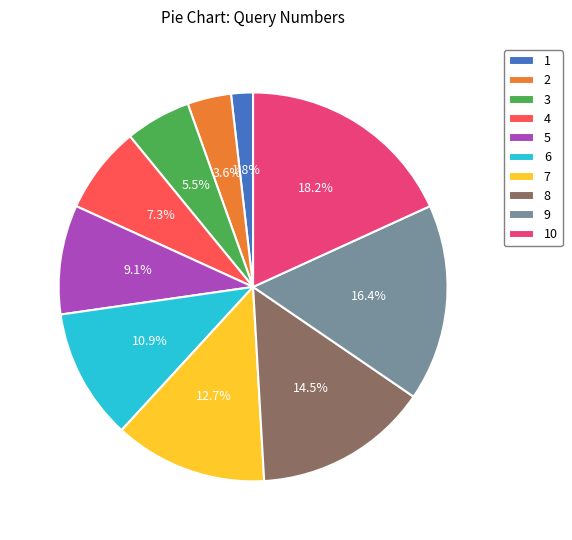

Rank the categories by value from highest to lowest.

10, 9, 8, 7, 6, 5, 4, 3, 2, 1